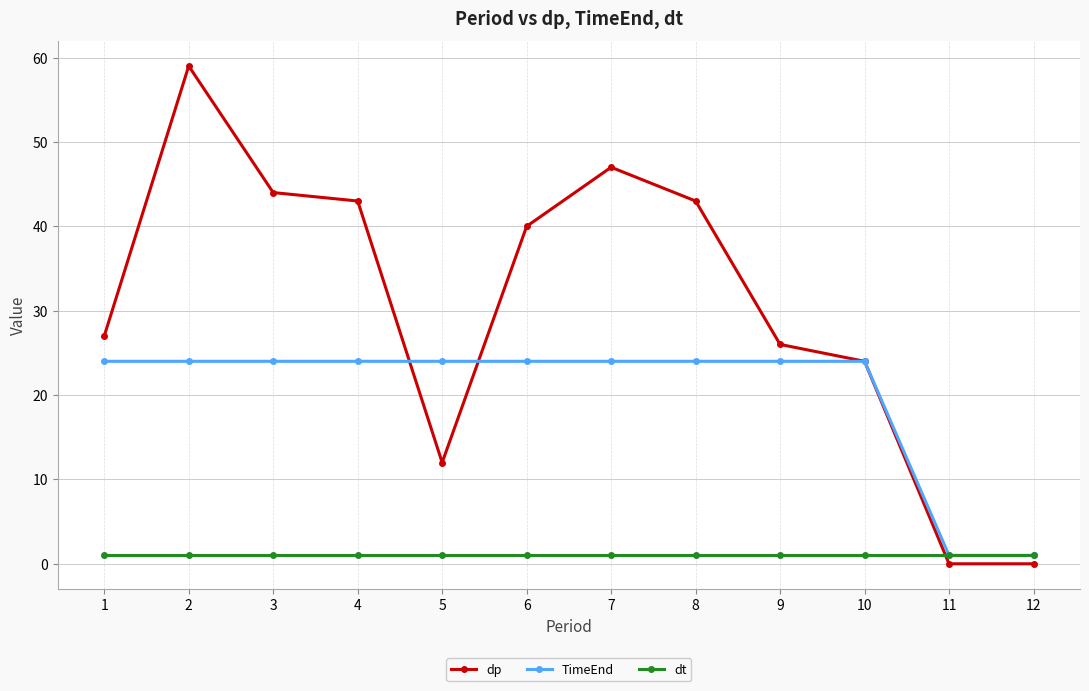

Reading left to right, list all the values displayed in this chart.

dp: 27	59	44	43	12	40	47	43	26	24	0	0
TimeEnd: 24	24	24	24	24	24	24	24	24	24	1	1
dt: 1	1	1	1	1	1	1	1	1	1	1	1